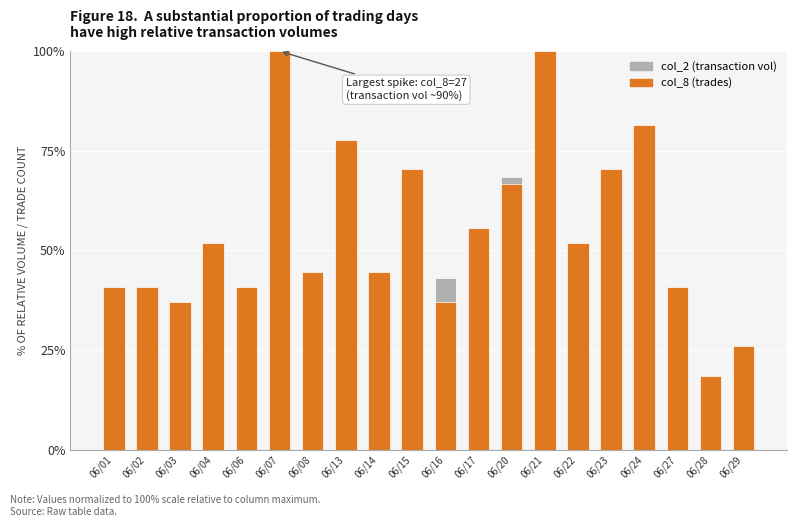

Which has a higher value, 06/02 or 06/17?

06/17